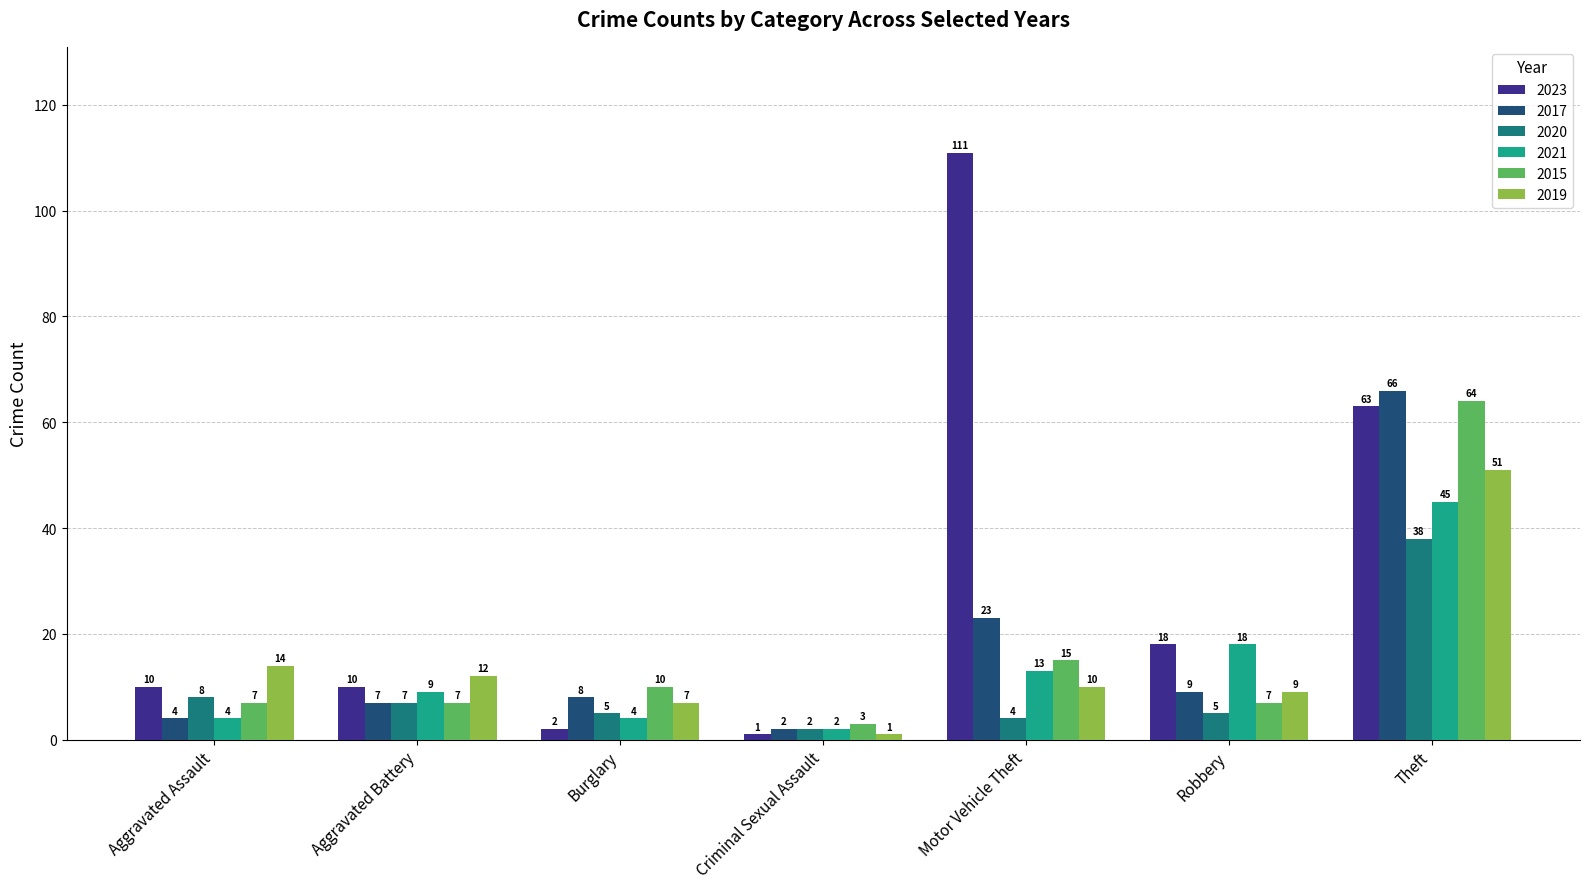

What is the label of the 3rd bar from the left?

Burglary